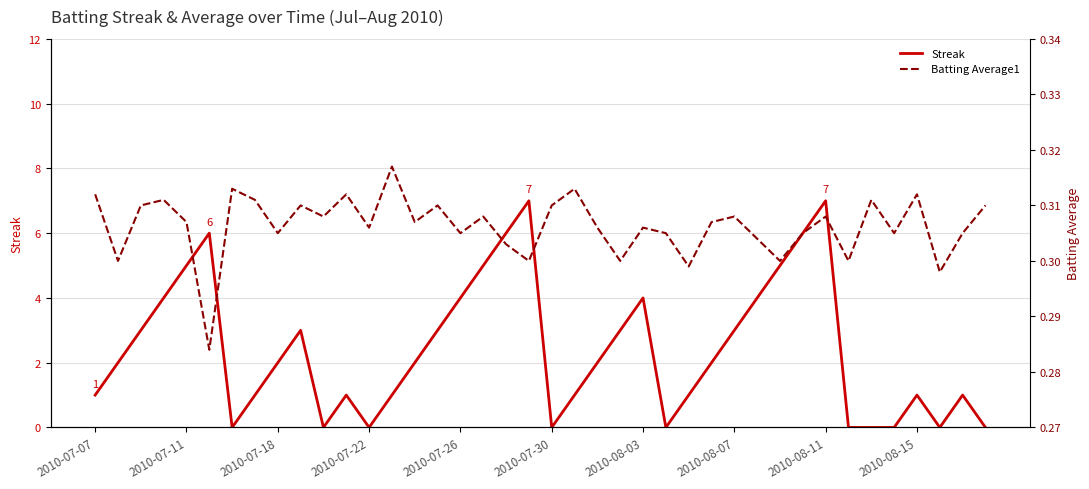

What is the highest value of the Streak series?

7